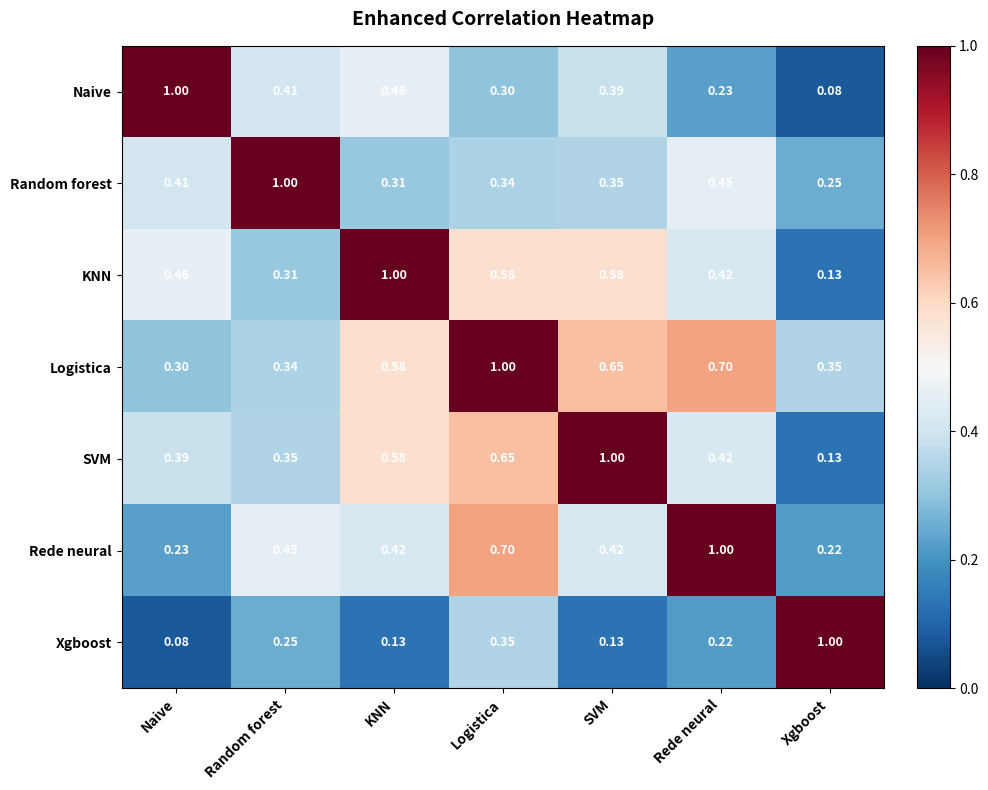

What is the difference between the highest and lowest values at Naive?

0.9